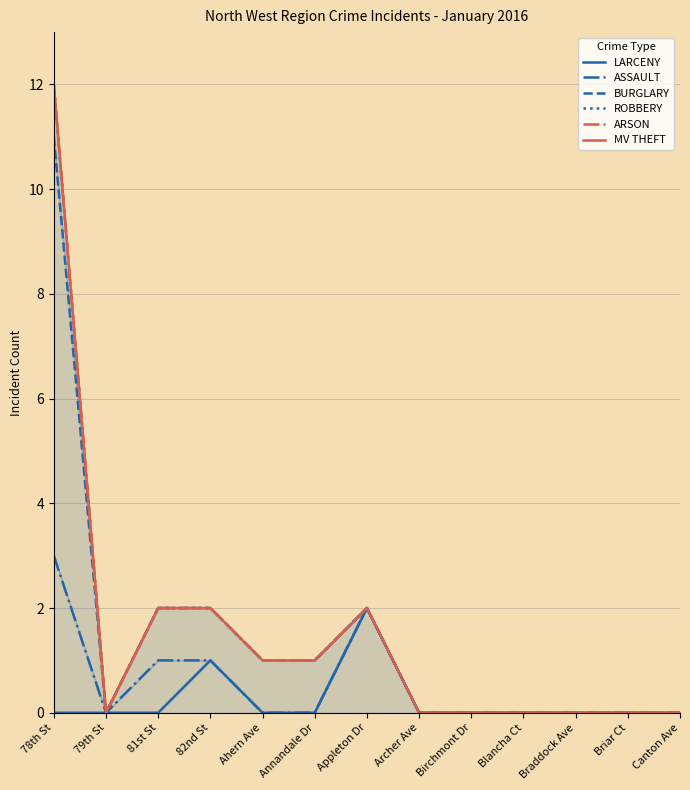

What is the label of the 2nd point from the right?

Briar Ct